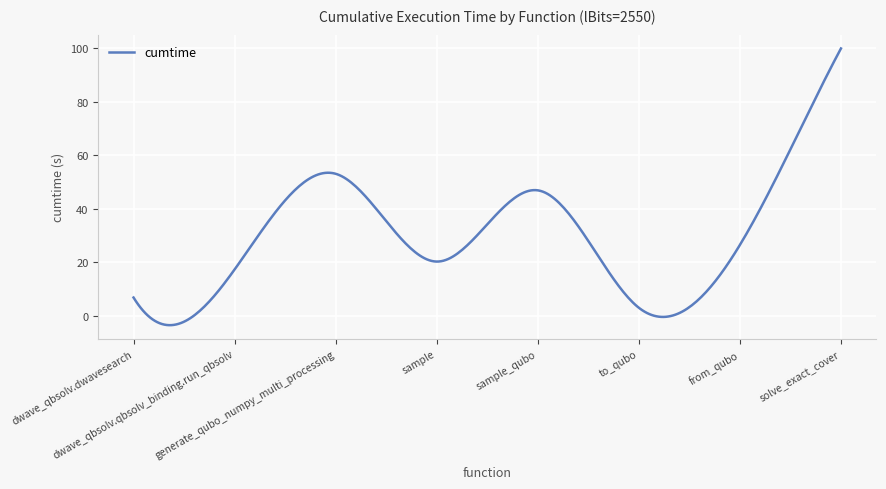

What is the greatest value displayed?

100.0